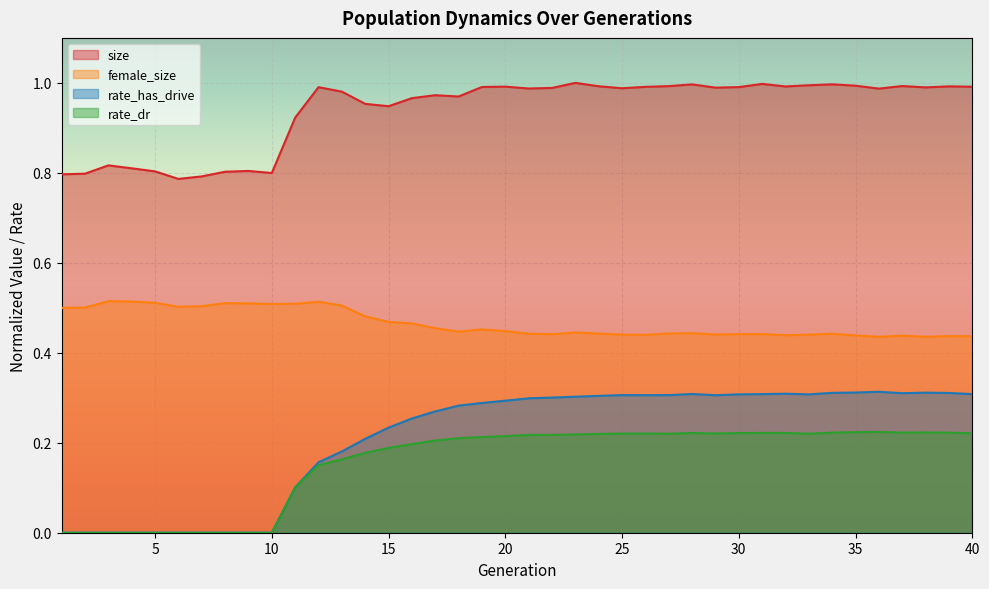

What is the total value across all series at 39?

2.0